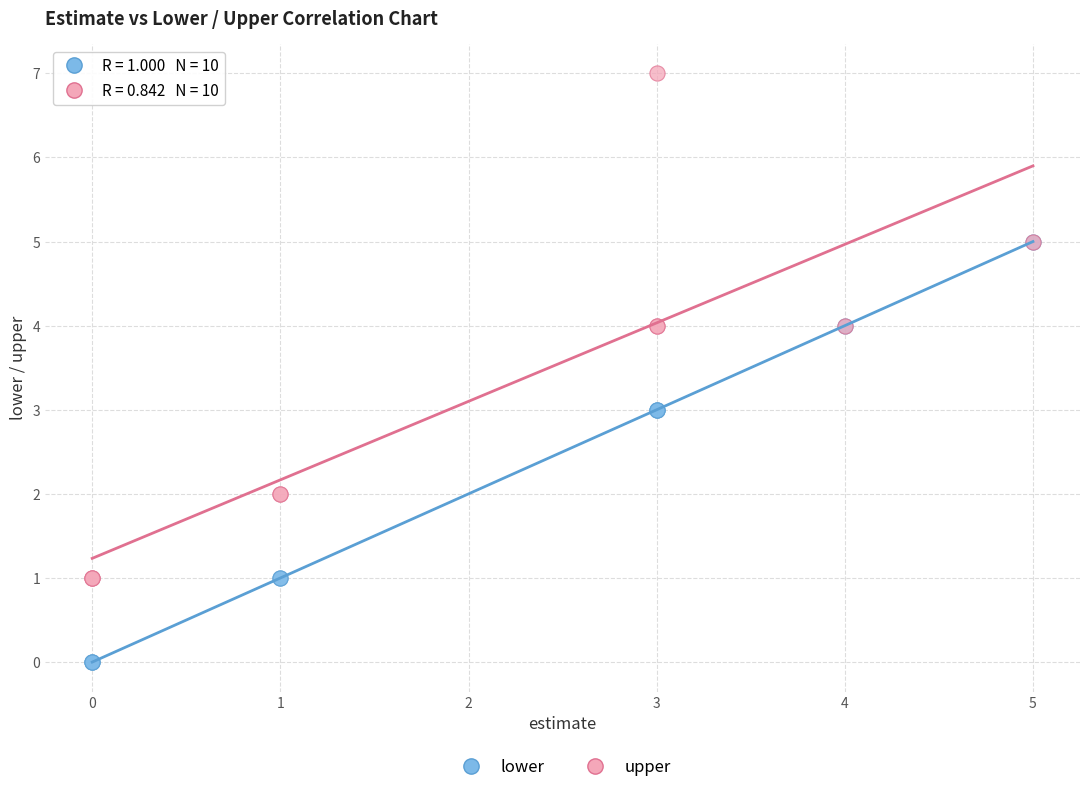

Which series contains the highest Y value?

upper